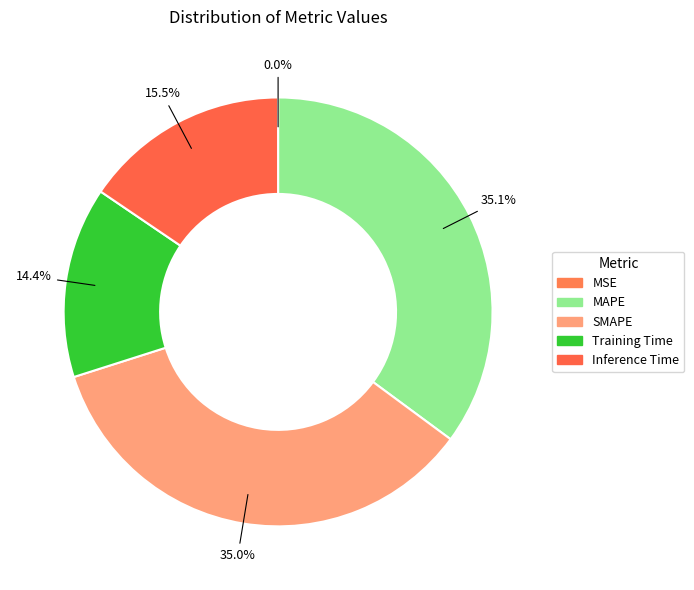

Rank the categories by value from lowest to highest.

MSE, Training Time, Inference Time, SMAPE, MAPE